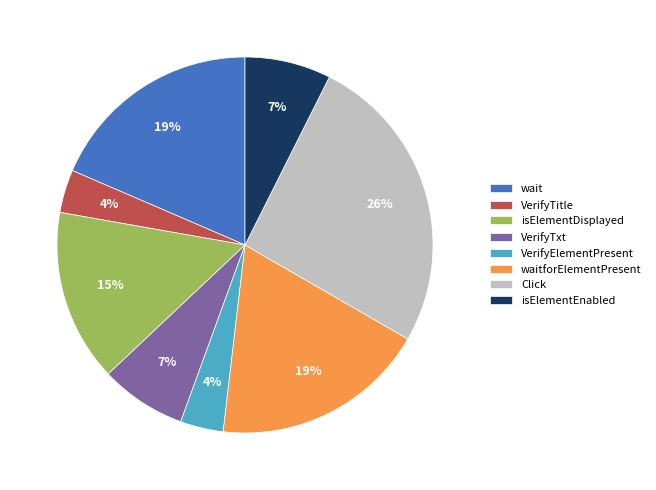

Between VerifyTitle and Click, which is larger?

Click